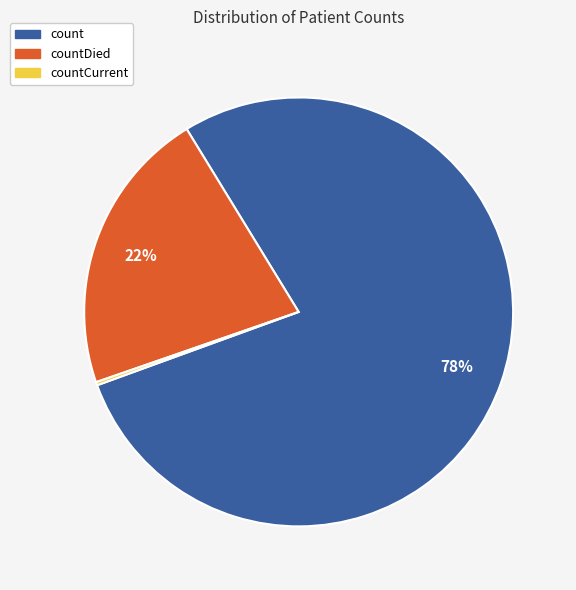

Is there any slice that represents more than half of the pie?

Yes